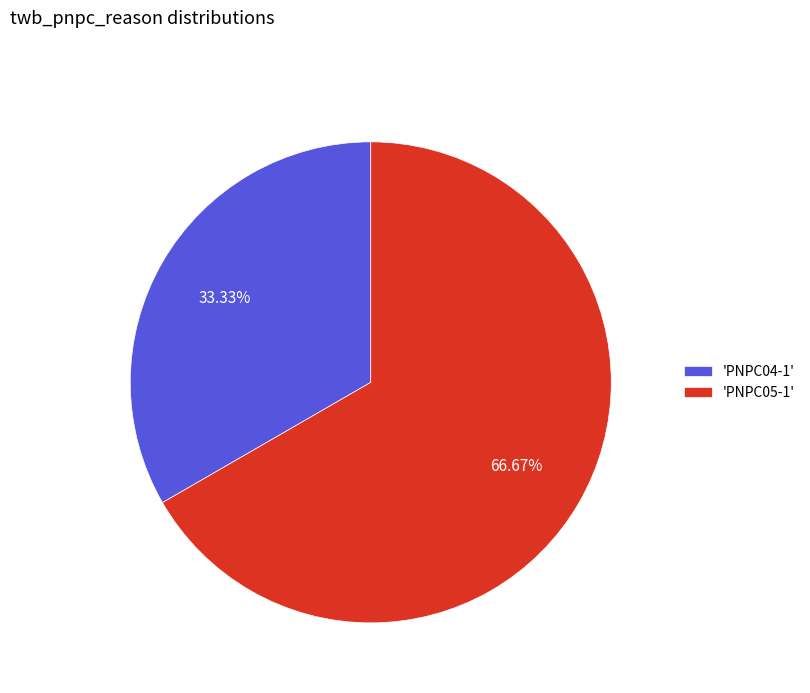

What is the ratio of the value at 'PNPC05-1' to the value at 'PNPC04-1'?

2.0